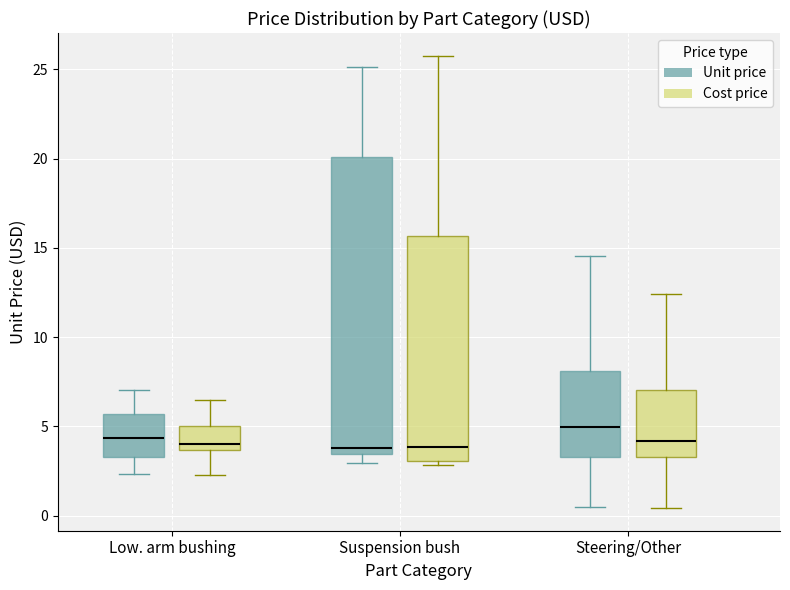

Where is the upper edge of the box for Low. arm bushing (Unit price) on the y-axis? The values are not printed on the chart, so give them approximately, as read against the axis.

5.5